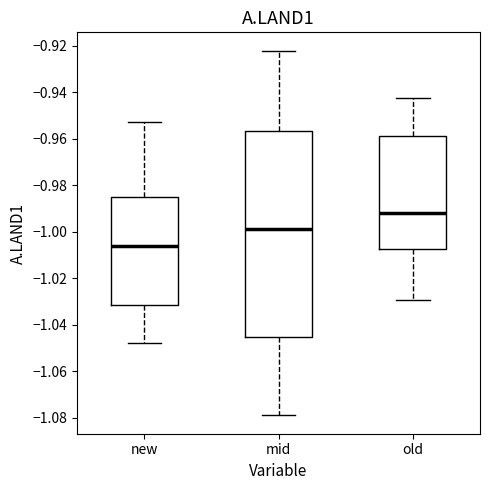

Comparing the boxes themselves (not the whiskers), which one is the tallest?

mid